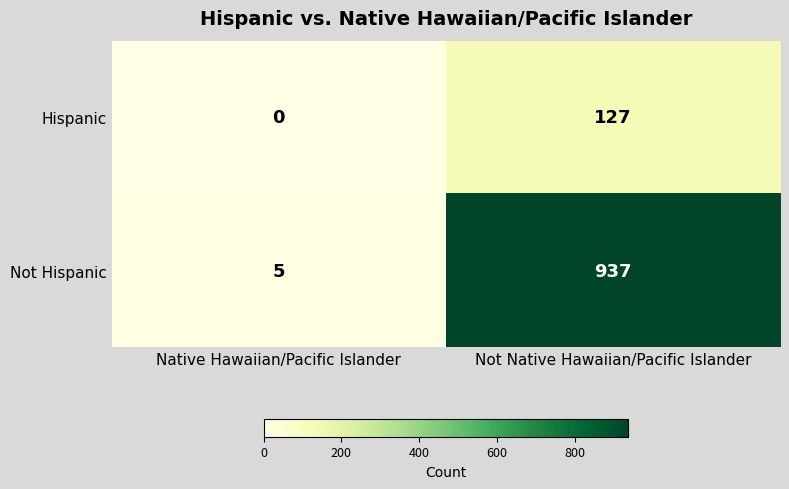

Which category has the highest value in the Not Hispanic series?

Not Native Hawaiian/Pacific Islander